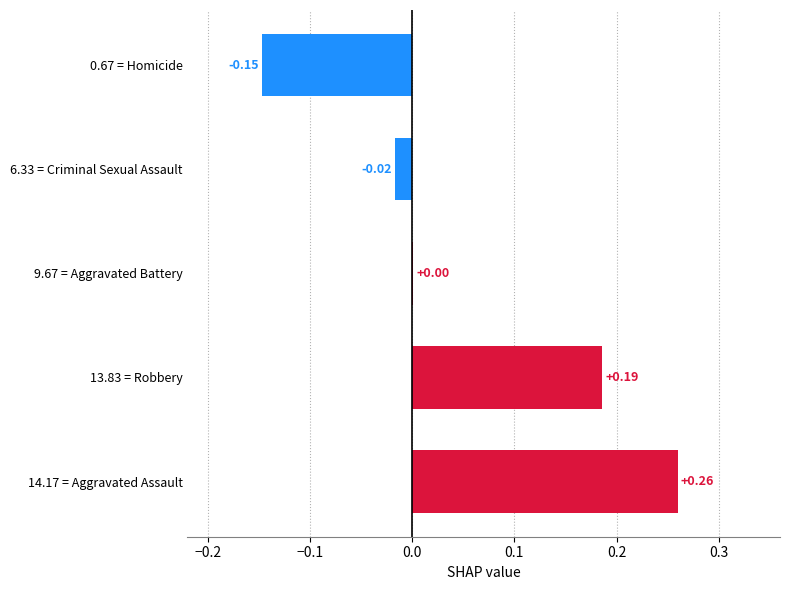

Between 9.67 = Aggravated Battery and 14.17 = Aggravated Assault, which is larger?

14.17 = Aggravated Assault